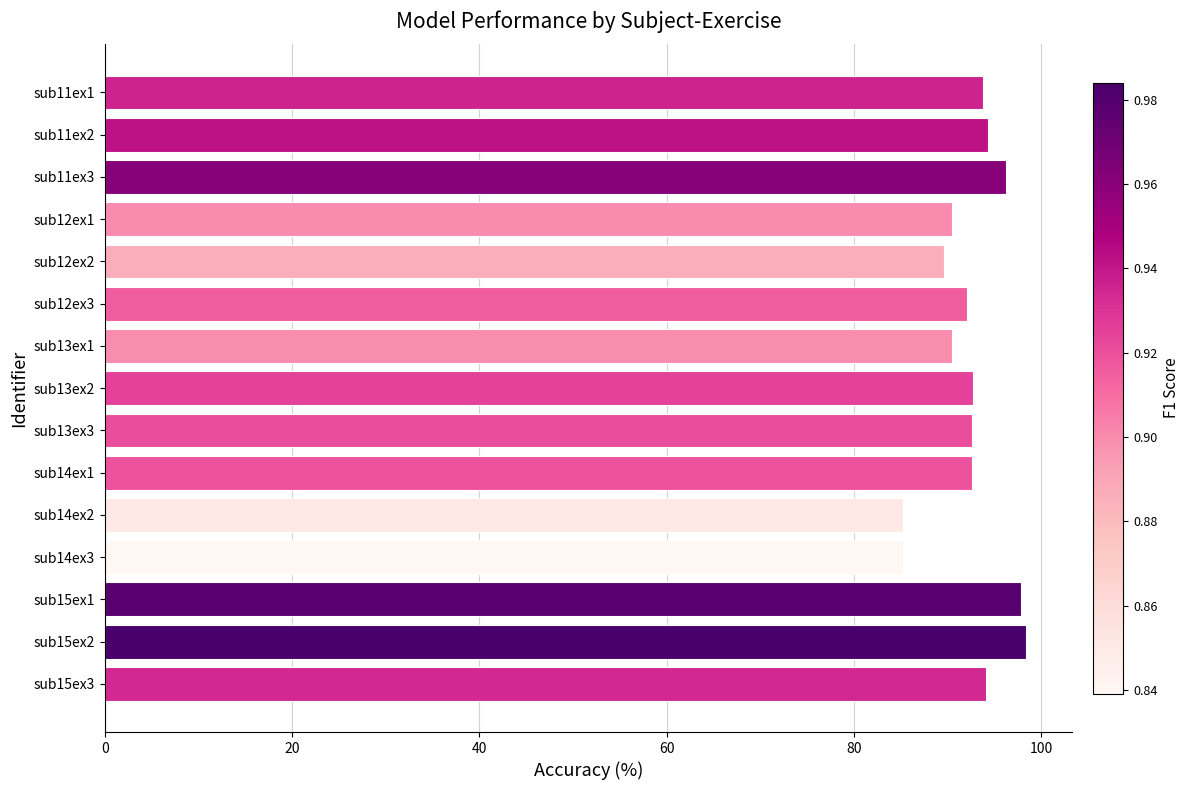

What is the average value?

92.4